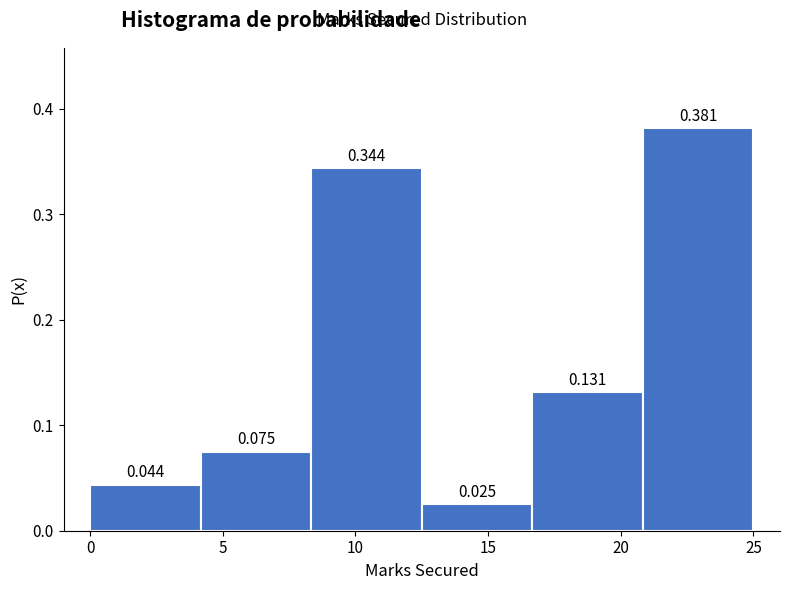

Which range on the x-axis has the tallest bar?

21.0 to 25.0